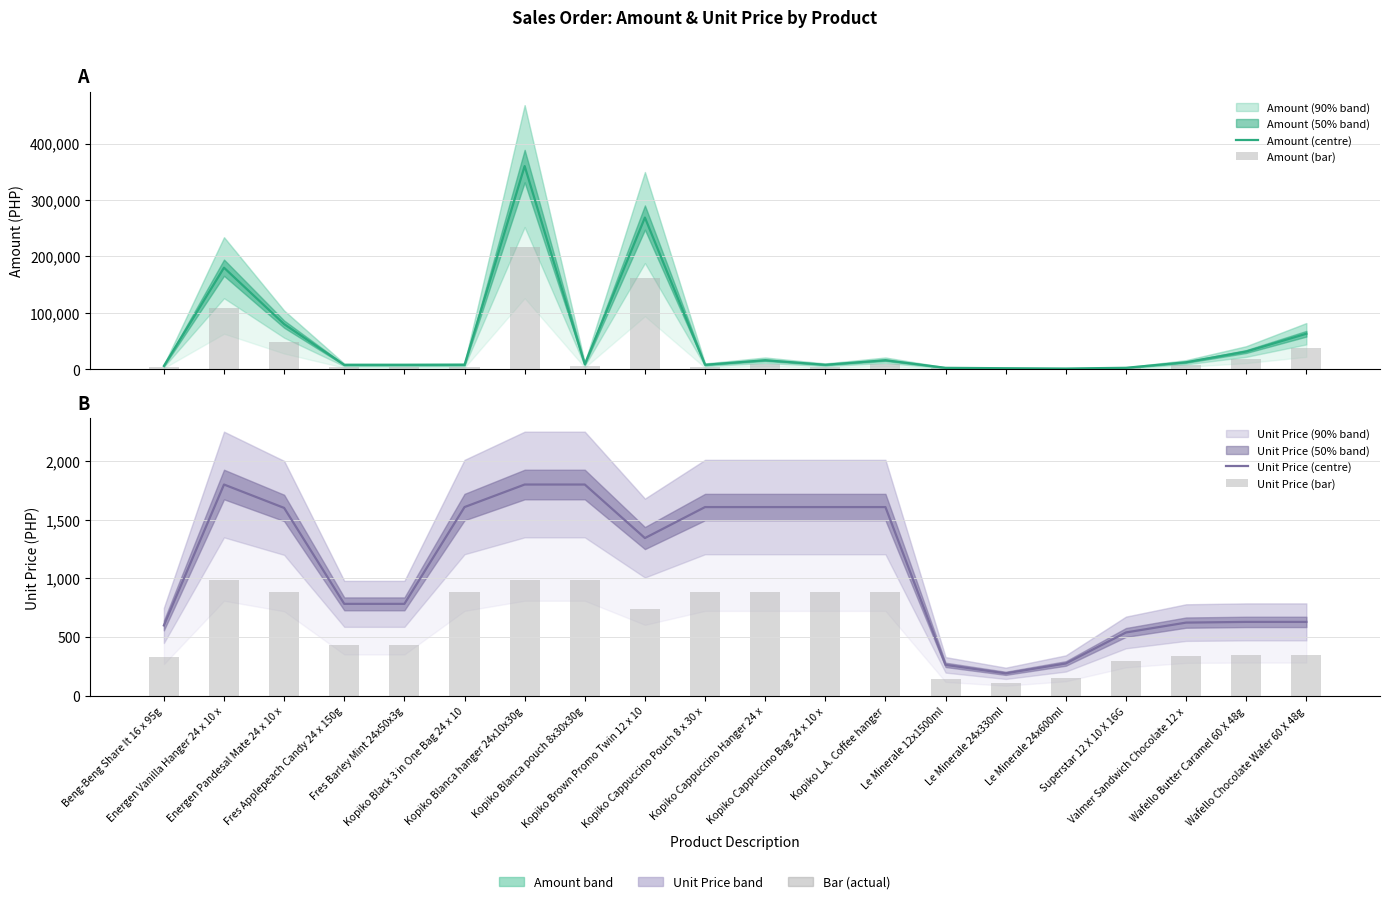

What is the label of the 3rd bar from the left?

Energen Pandesal Mate 24 x 10 x